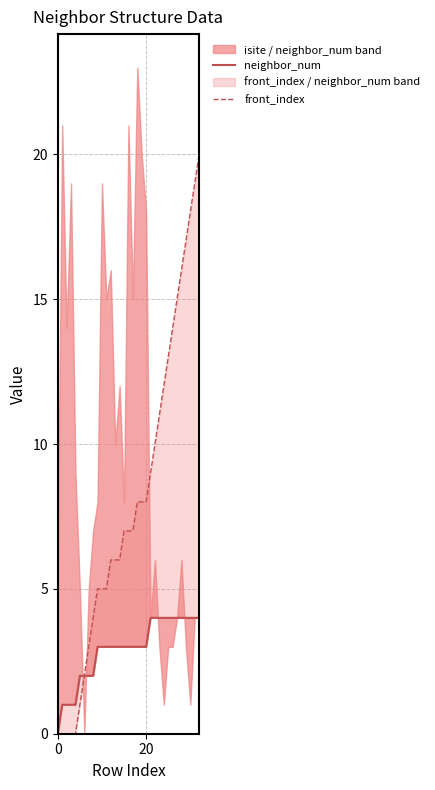

At which label does front_index first exceed 7?

18